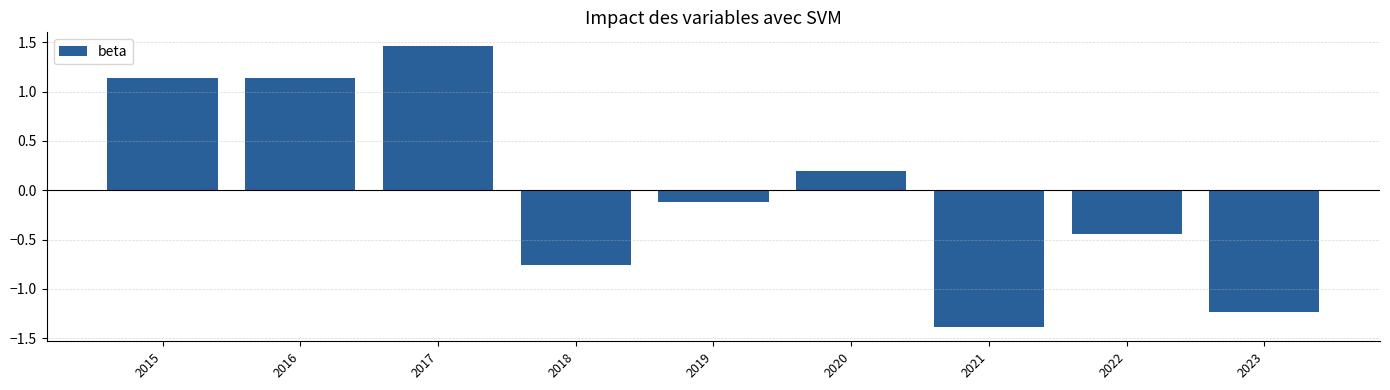

Which label corresponds to the largest value in the chart?

2017